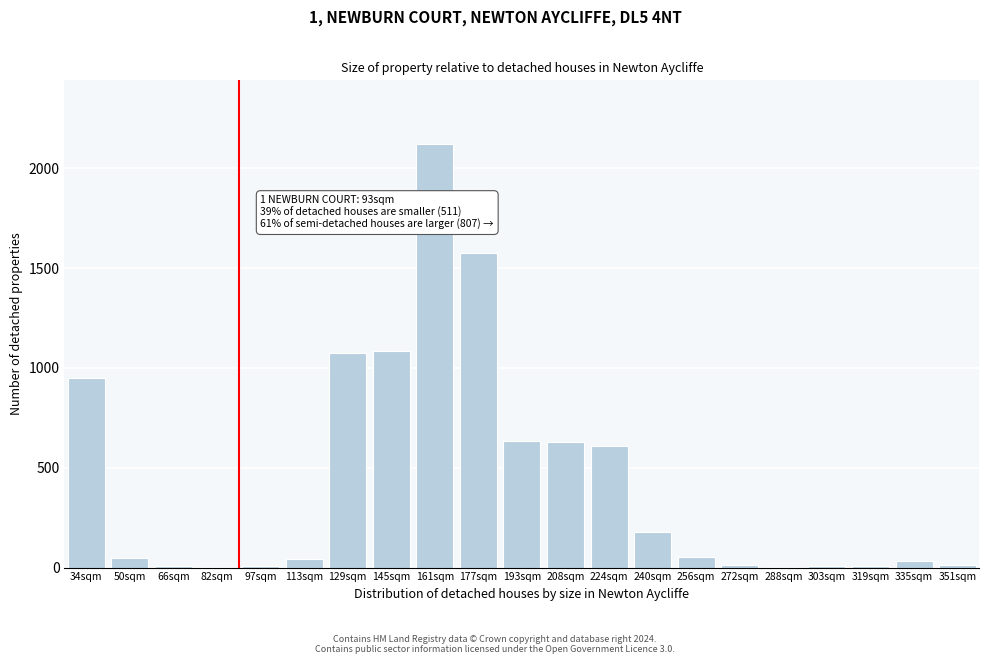

What is the change in value from 177sqm to 224sqm?

-965